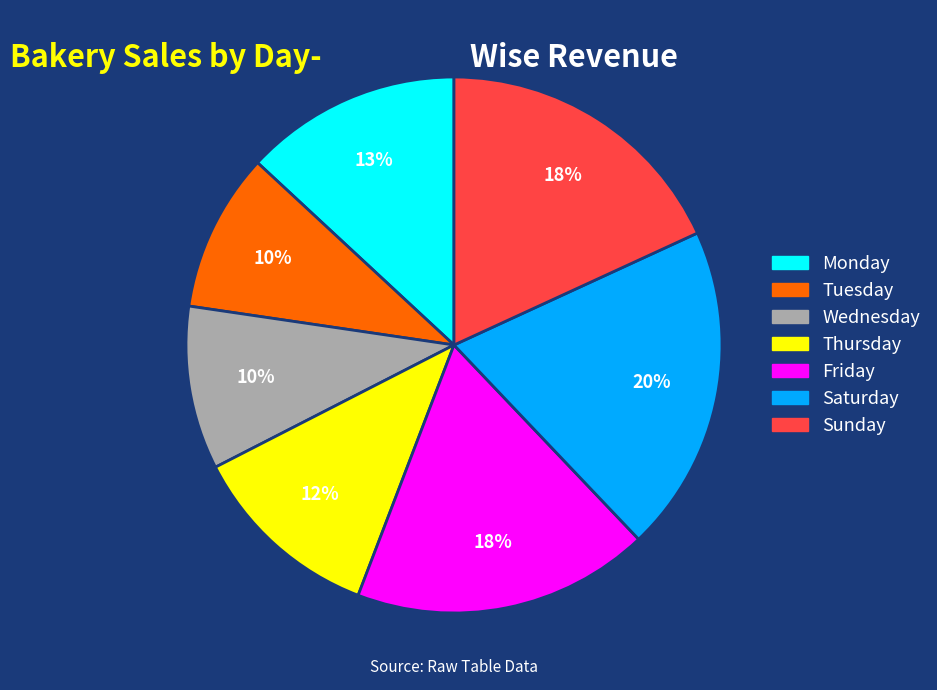

To the nearest percent, what is the average slice percentage?

14%